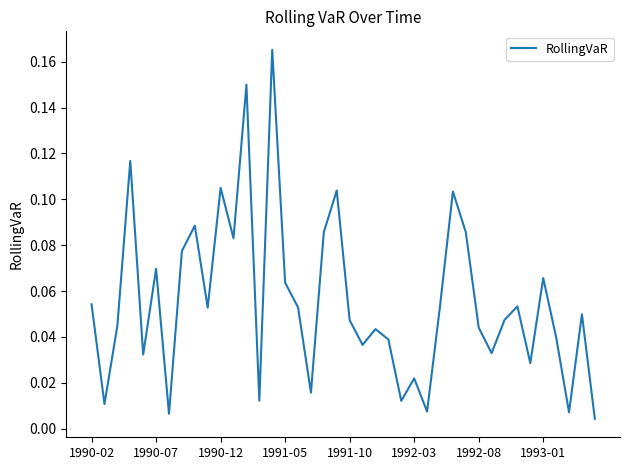

Is this an area chart (filled region under the line)?

No